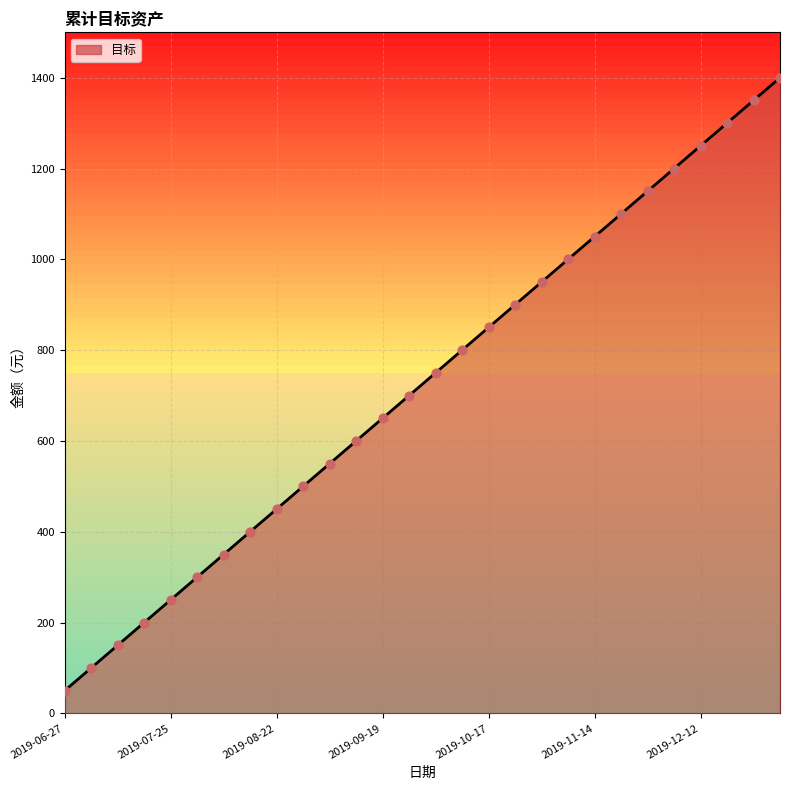

What is the greatest value displayed?

1400